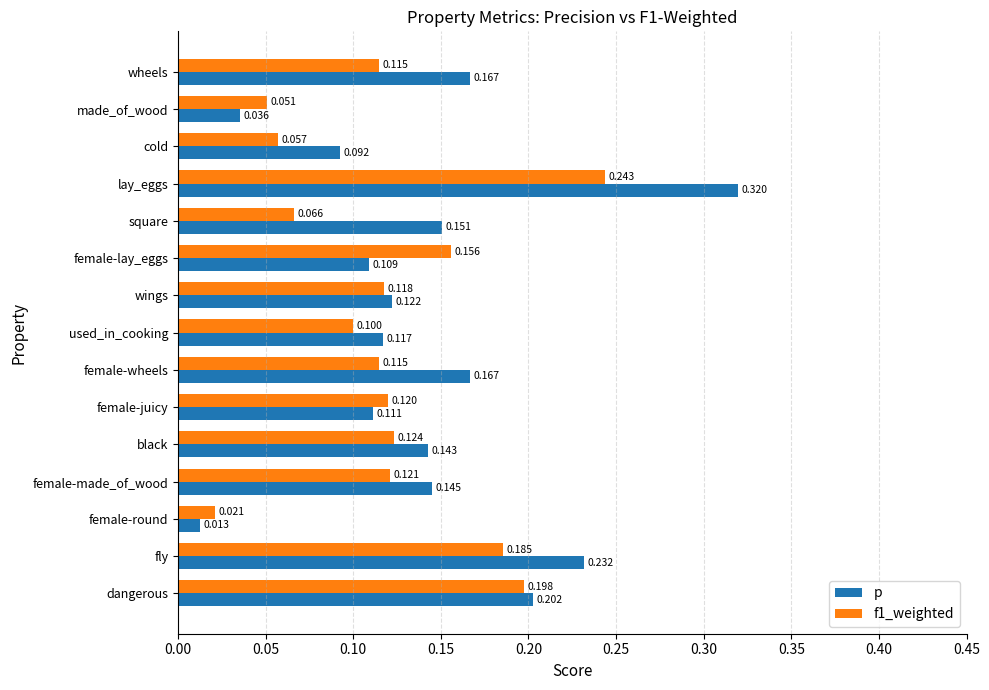

Which series has the largest range (max minus min)?

p